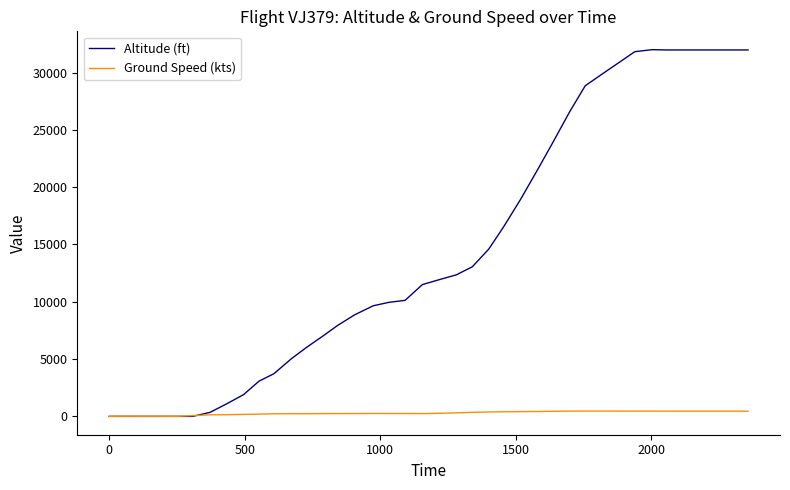

How many lines are shown in the chart?

2